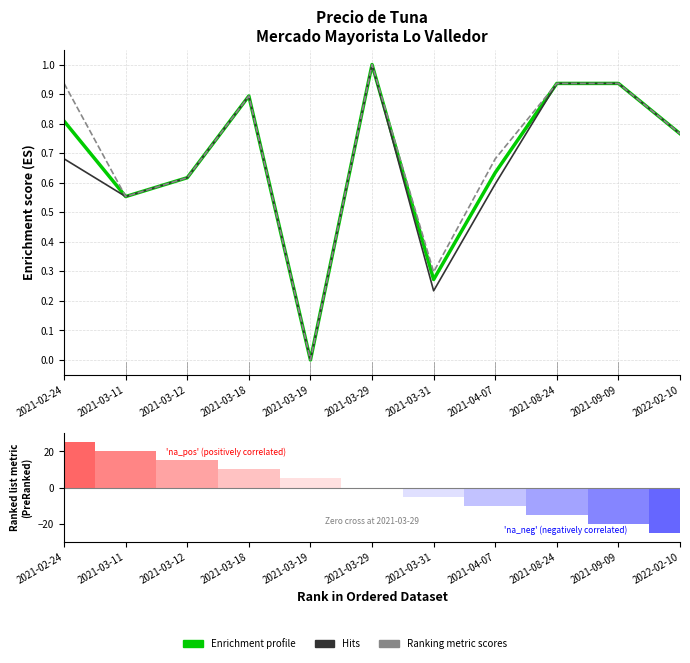

Which series has the widest spread of values?

Ranking metric scores